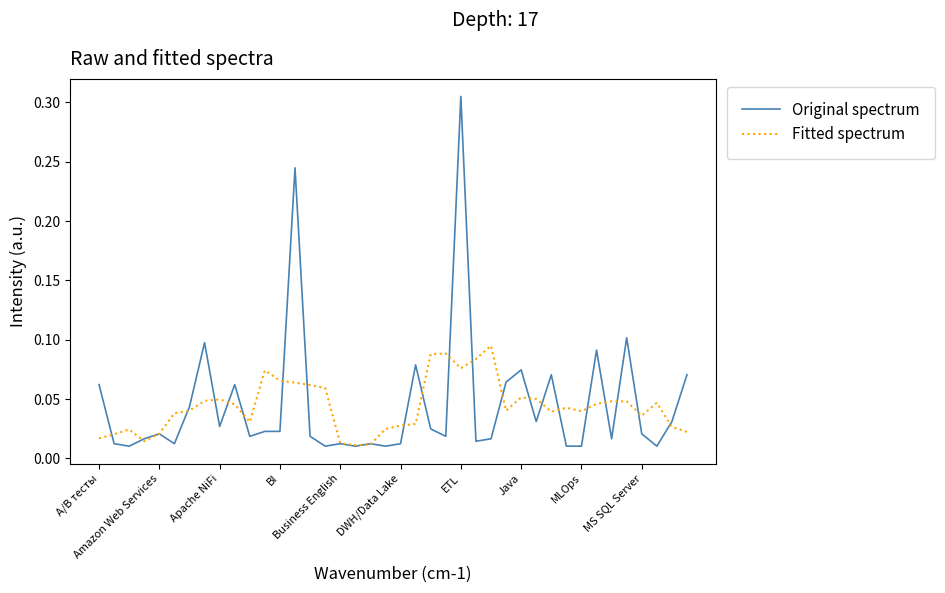

What is the sum of all Original spectrum values?

1.8